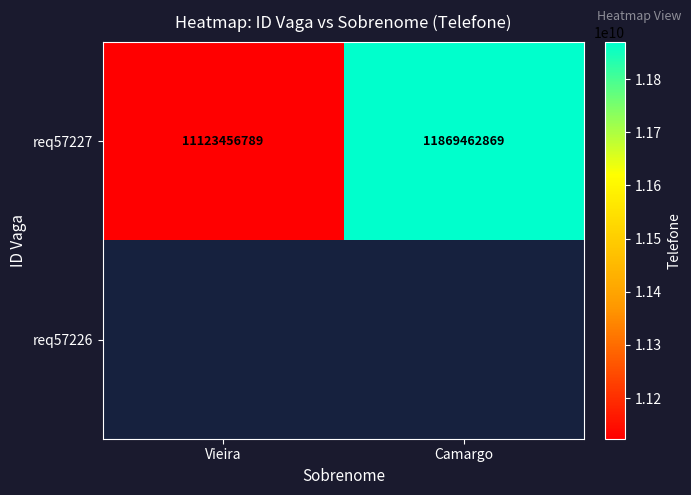

What is the average value of the req57227 series?

11496459829